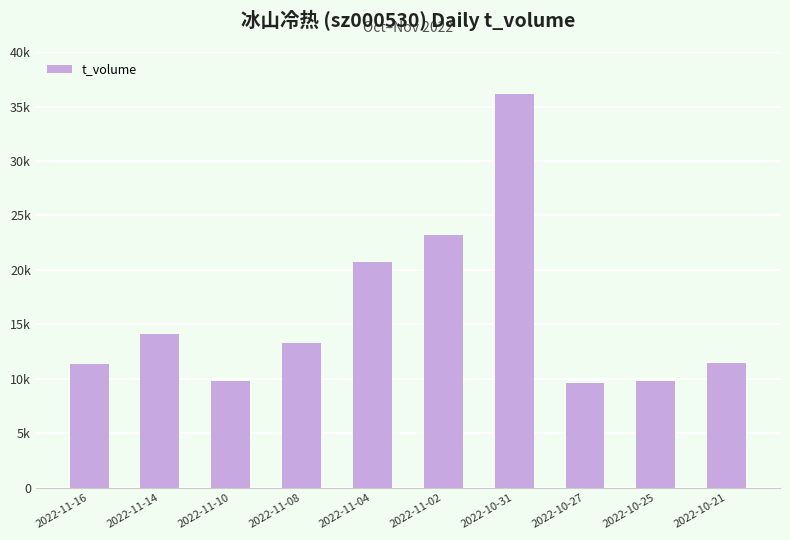

What is the label of the 6th bar from the right?

2022-11-04